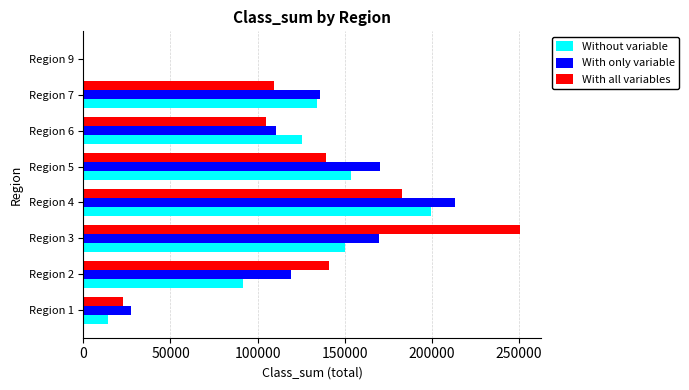

At which category is the sum across all series the highest?

Region 4